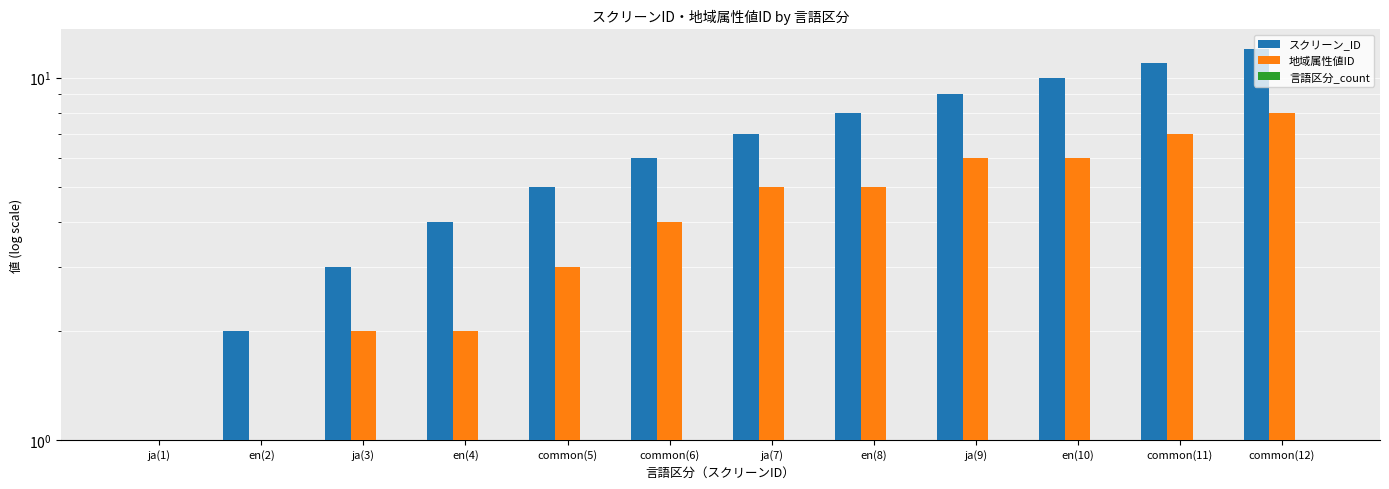

What are all the series names shown in the legend?

スクリーン_ID, 地域属性値ID, 言語区分_count